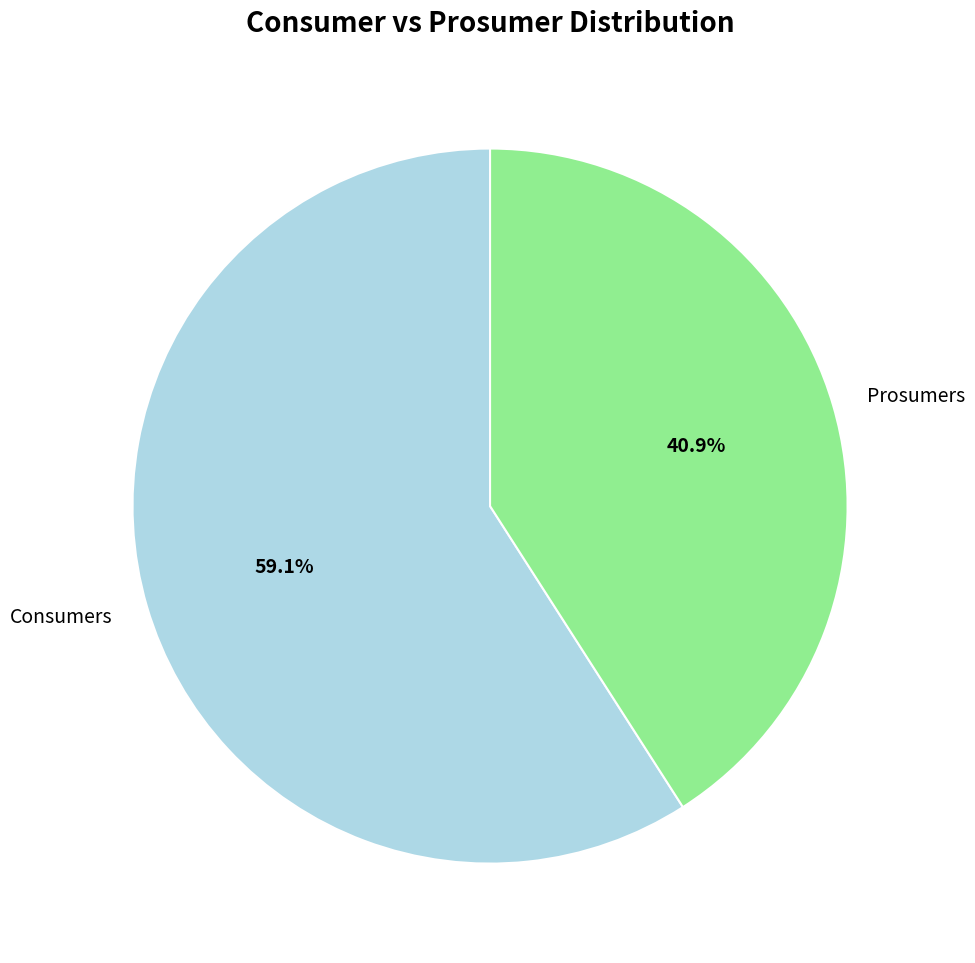

Which slice is the largest?

Consumers